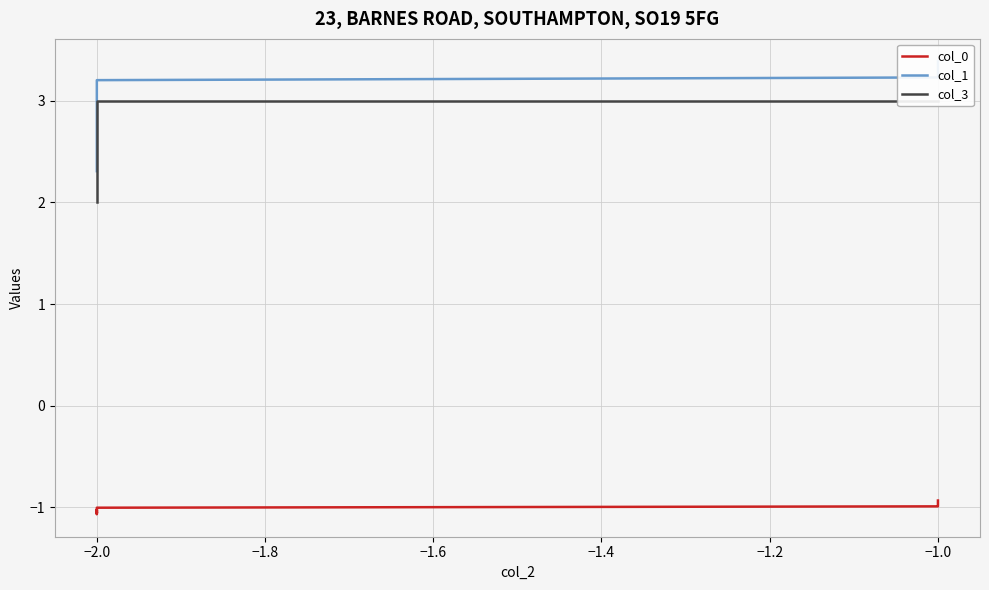

Which series changed the most between −1.0 and −2.0?

col_3